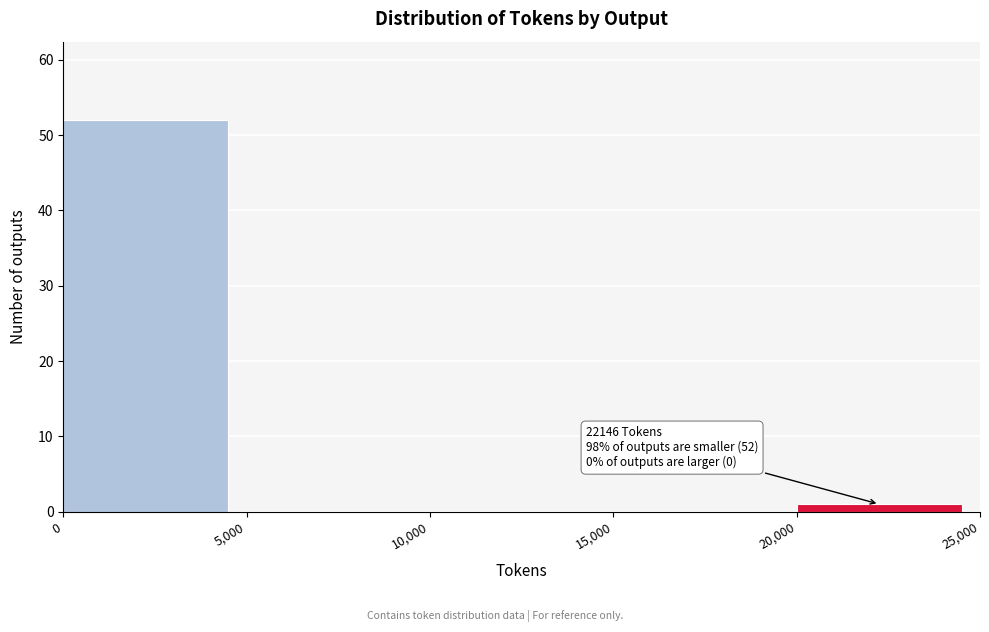

Over which range of the x-axis is the bar tallest?

0 to 5,000